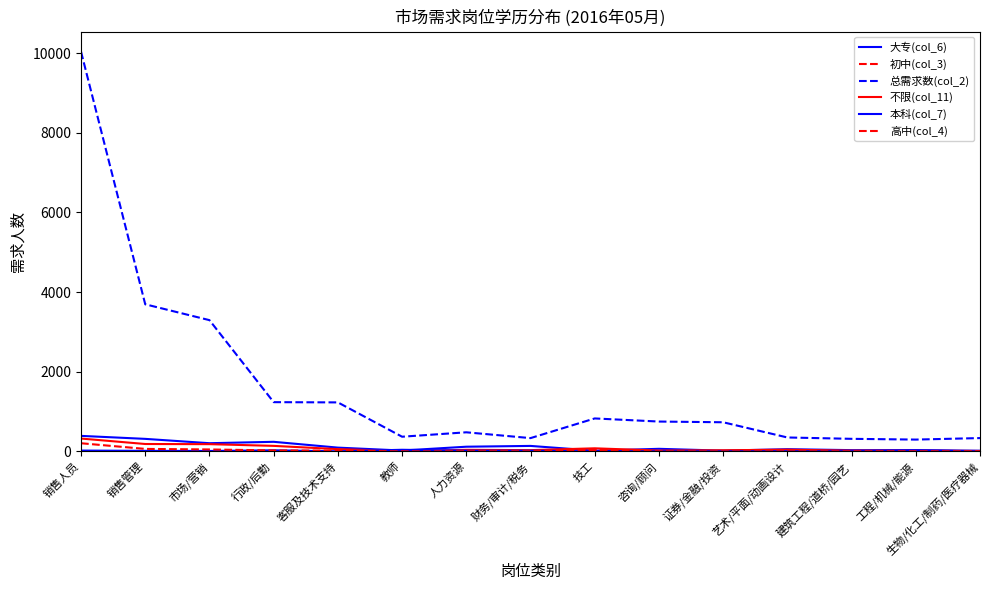

Which has a higher value, 生物/化工/制药/医疗器械 or 财务/审计/税务?

财务/审计/税务